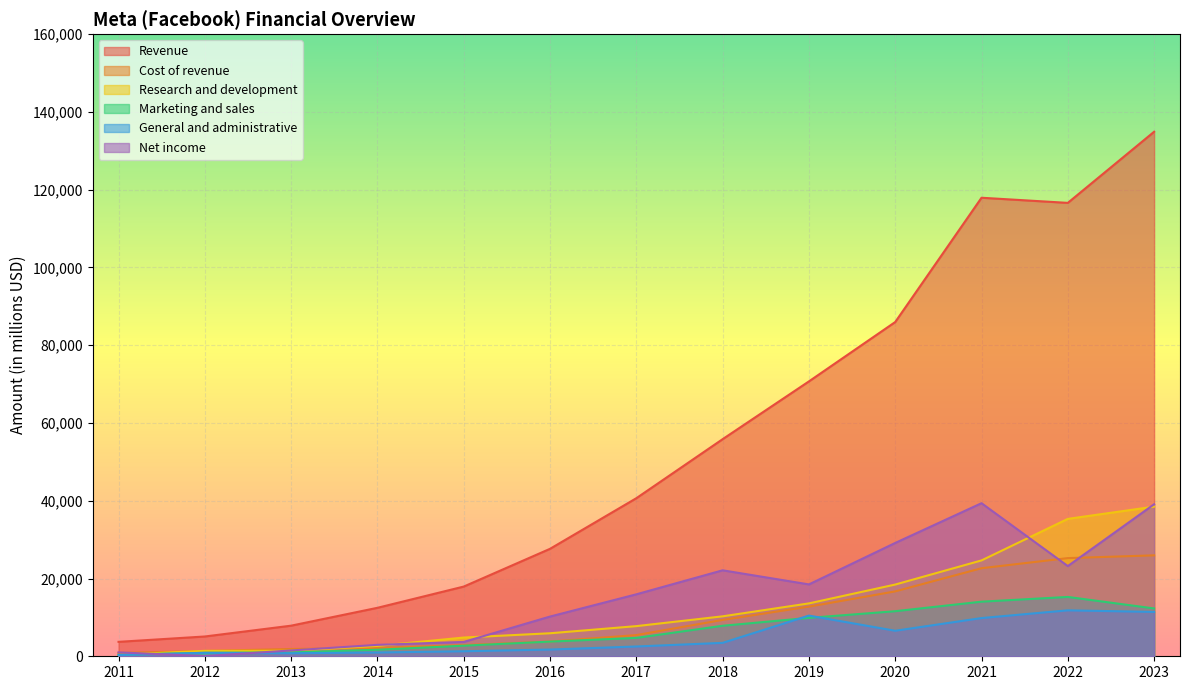

What is the sum of all Cost of revenue values?

131036